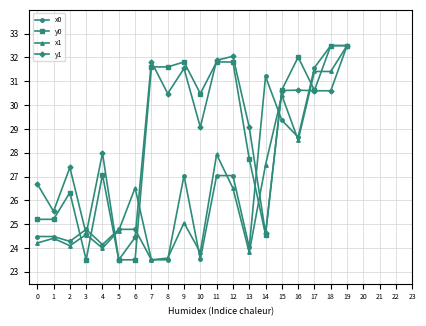

Between 1 and 13, which series saw the biggest shift?

y1